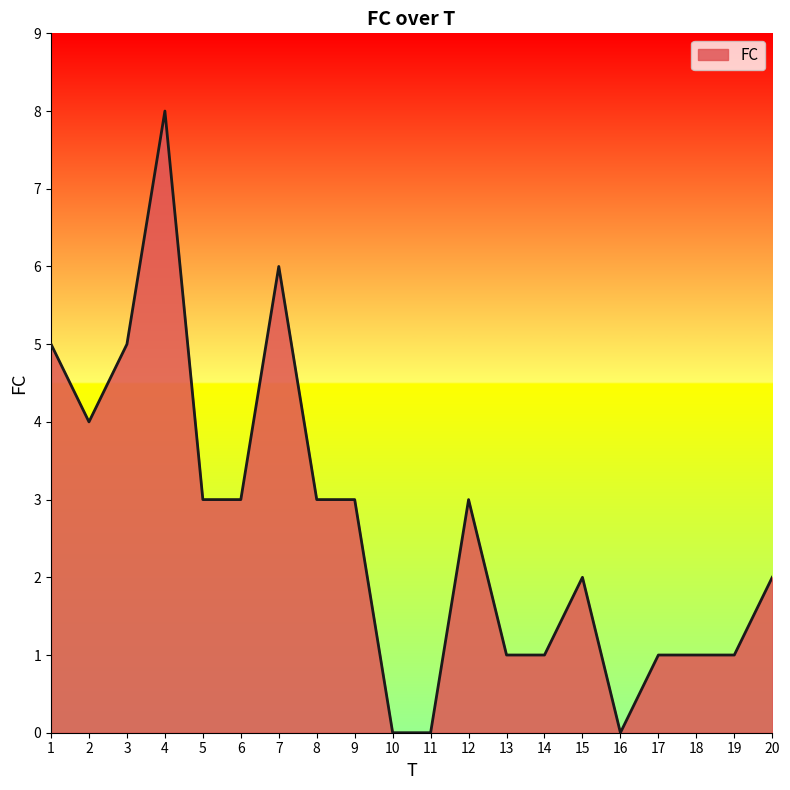

Approximately how many times larger is the value at 4 compared to 14?

8.0